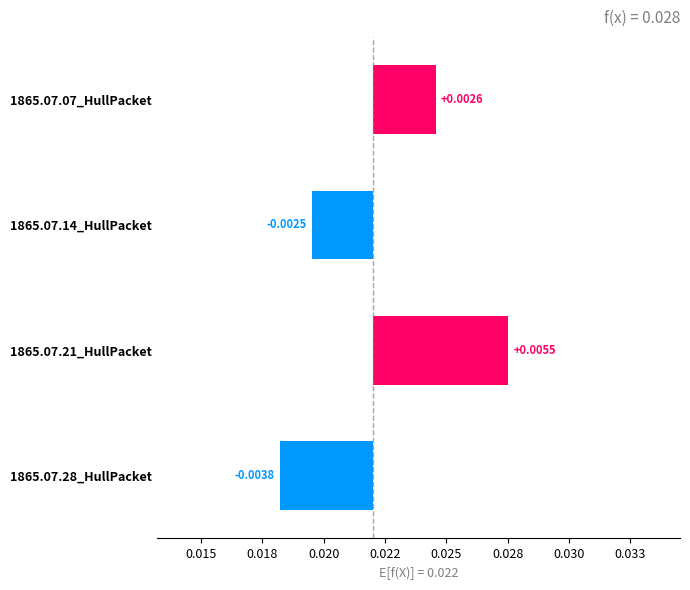

The chart shows a value of -0.0 at 1865.07.14_HullPacket. True or false?

False